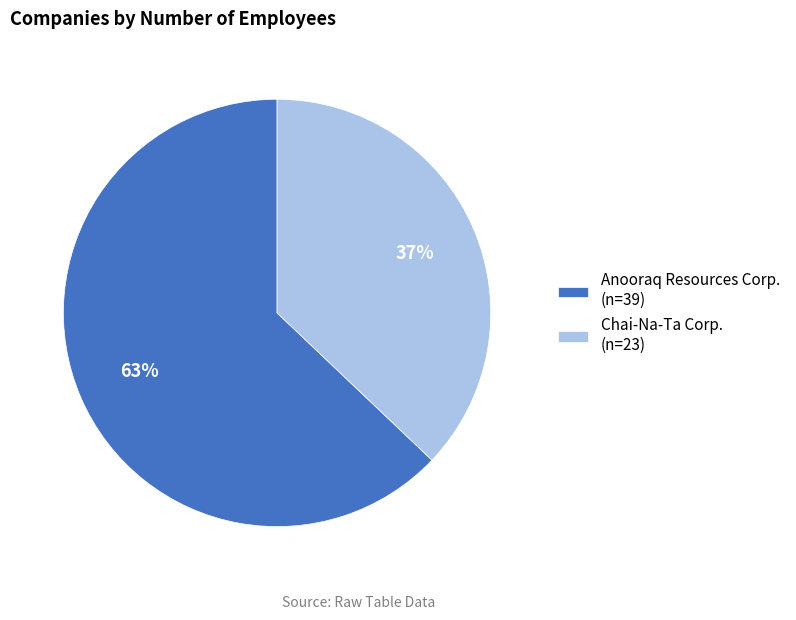

To the nearest percent, what is the combined percentage of Chai-Na-Ta Corp. and Anooraq Resources Corp.?

100%